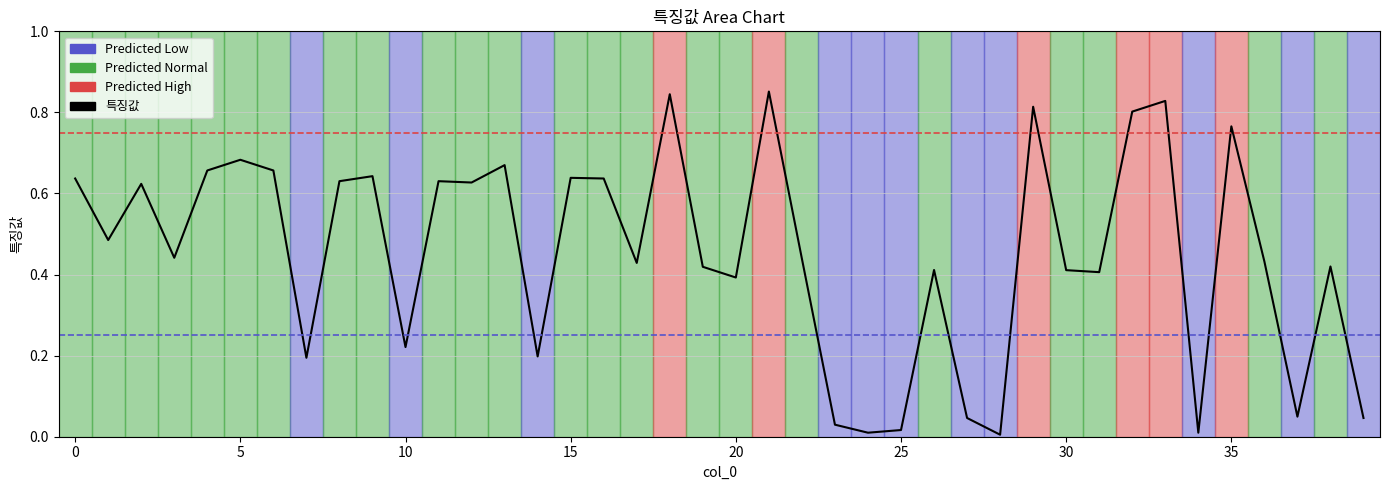

Which has a higher value, 12 or 31?

12